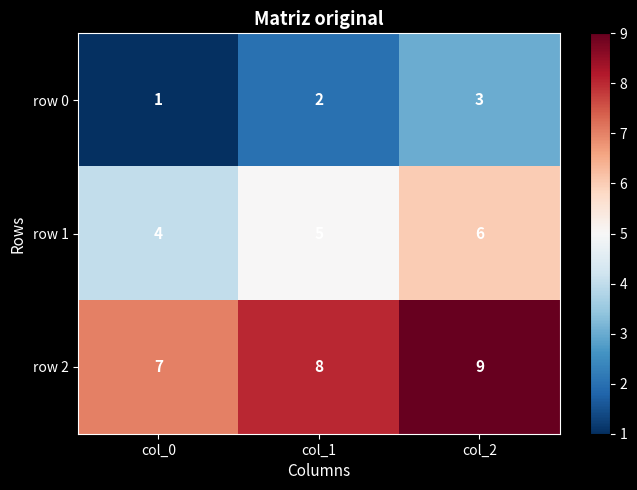

The row 1 series shows 10 at col_2. True or false?

False